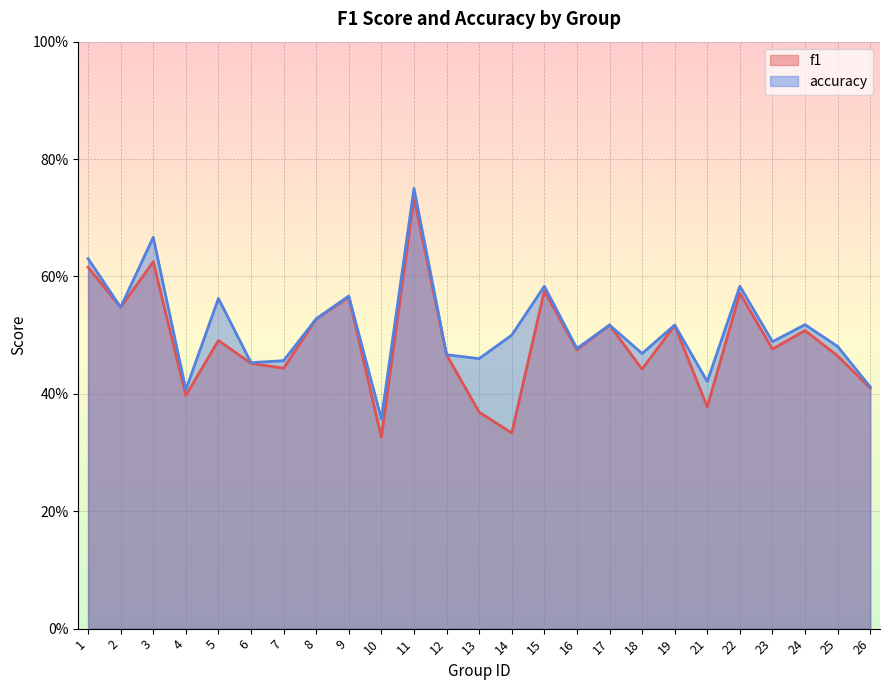

Reading left to right, what are all the values shown in this chart?

f1: 0.6	0.5	0.6	0.4	0.5	0.5	0.4	0.5	0.6	0.3	0.7	0.5	0.4	0.3	0.6	0.5	0.5	0.4	0.5	0.4	0.6	0.5	0.5	0.5	0.4
accuracy: 0.6	0.5	0.7	0.4	0.6	0.5	0.5	0.5	0.6	0.4	0.8	0.5	0.5	0.5	0.6	0.5	0.5	0.5	0.5	0.4	0.6	0.5	0.5	0.5	0.4